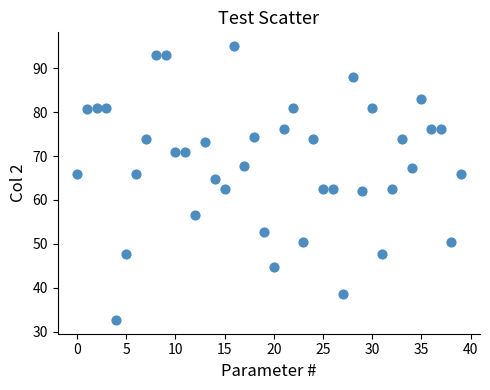

What is the range of Y values (max minus min)?

62.5